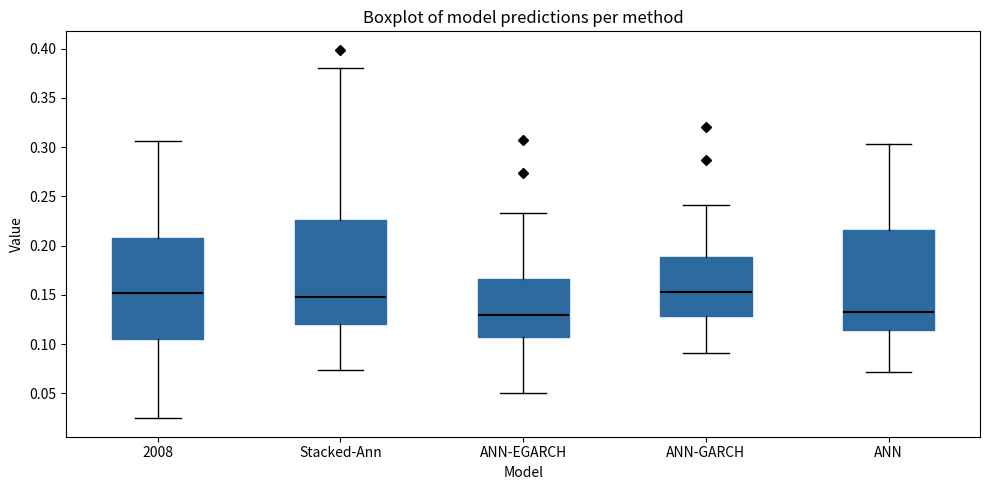

Reading left to right, transcribe this box plot: for each box, give where its median line is, the range the box spans, and where its two whiskers end, as read against the y-axis. The values are not printed on the chart, so give them approximately, as read against the axis.

2008: median 0.150, box 0.105 to 0.210, whiskers 0.025 to 0.305
Stacked-Ann: median 0.145, box 0.120 to 0.225, whiskers 0.075 to 0.380
ANN-EGARCH: median 0.130, box 0.105 to 0.165, whiskers 0.050 to 0.235
ANN-GARCH: median 0.150, box 0.130 to 0.190, whiskers 0.090 to 0.240
ANN: median 0.130, box 0.115 to 0.215, whiskers 0.070 to 0.305